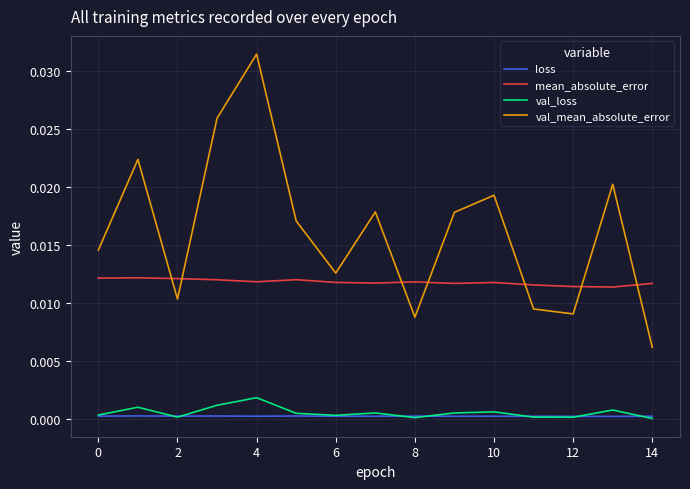

Rank the series by their maximum value, from highest to lowest.

val_mean_absolute_error, mean_absolute_error, val_loss, loss